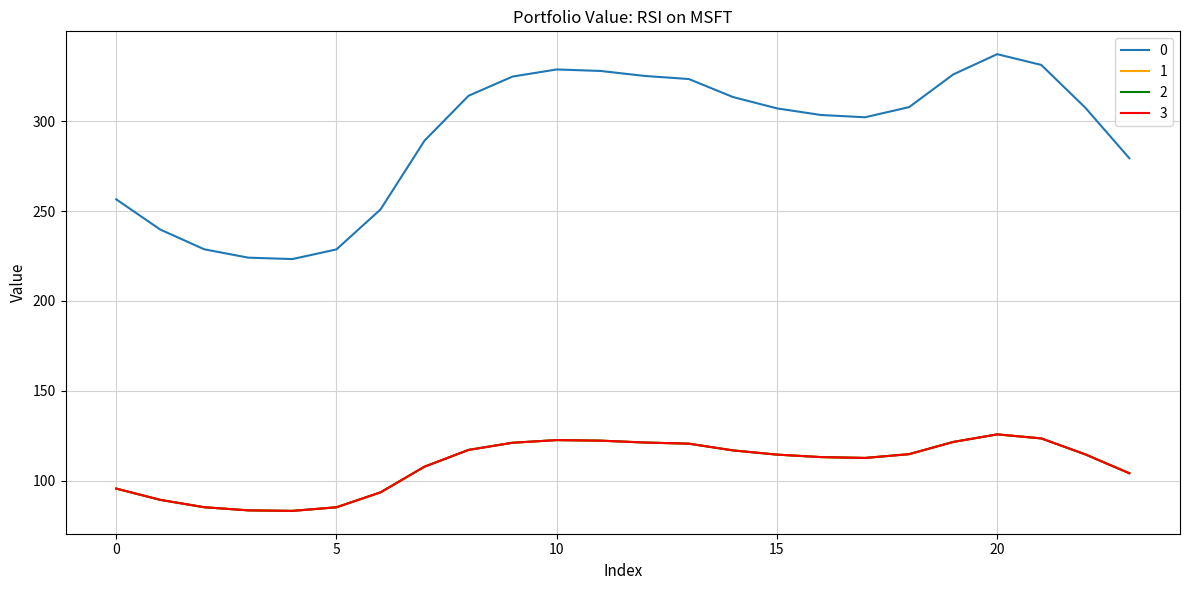

What is the difference between the maximum and minimum values in the 3 series?

42.5